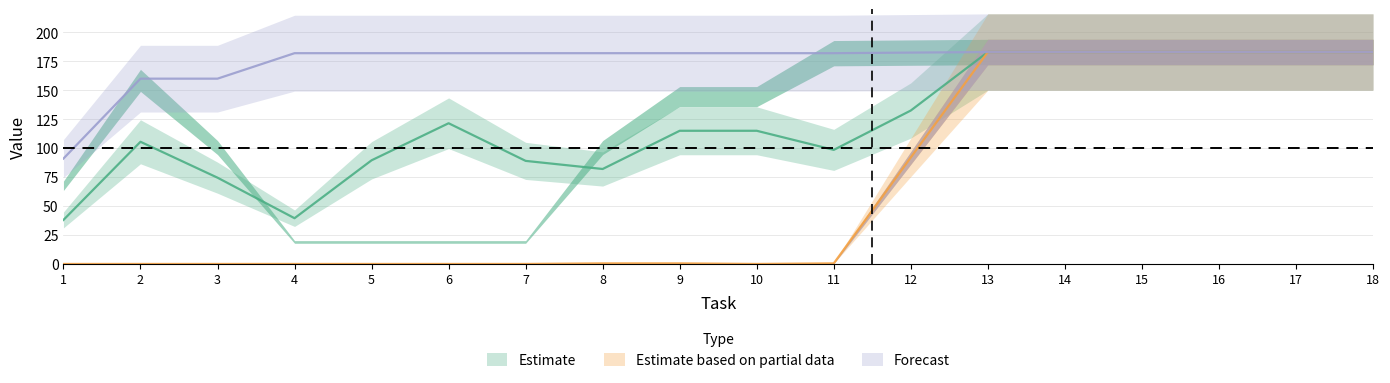

Is it true that Relation_in equals 85 at 17?

False